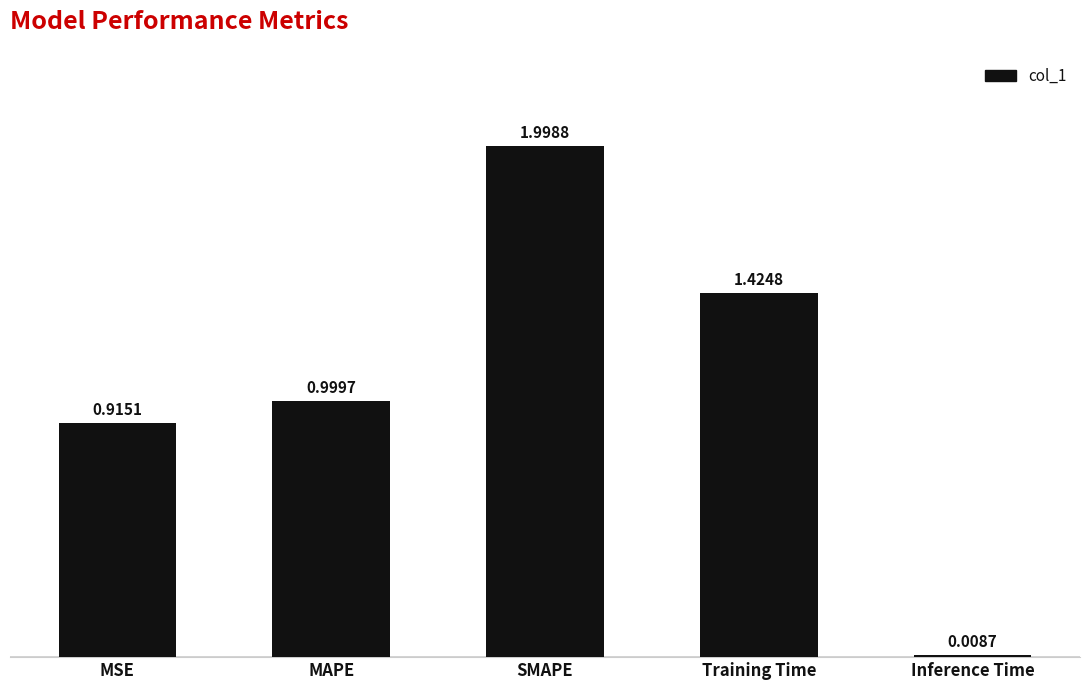

Are the bars horizontal?

No